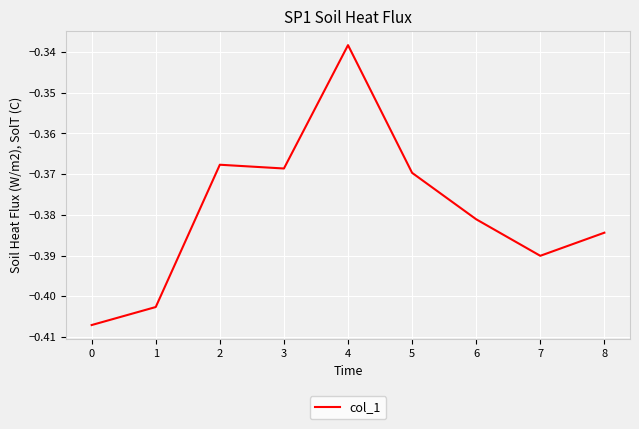

At which category does the data reach its first local peak?

2